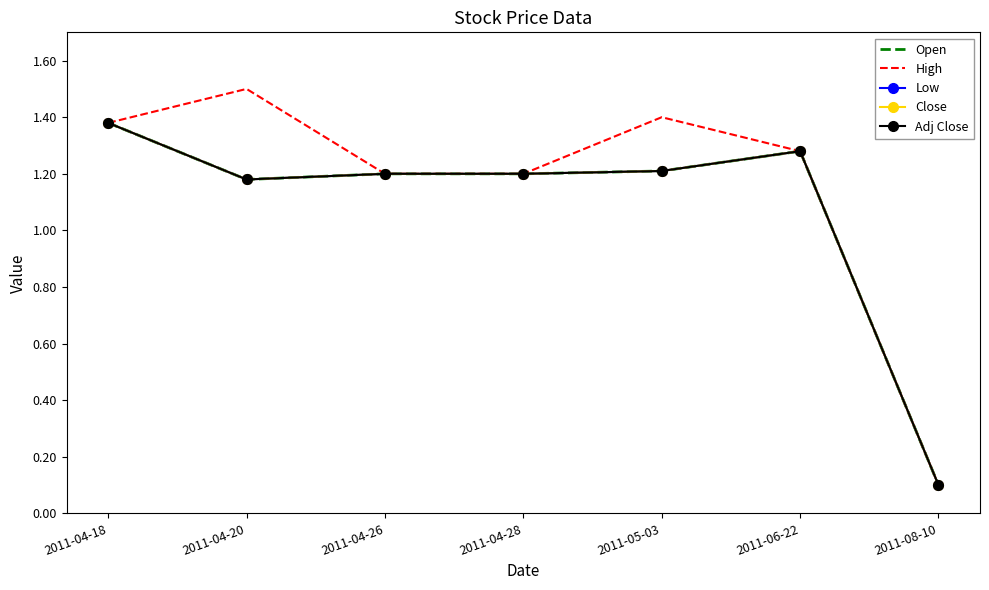

Rank the series at 2011-04-26 from highest to lowest value.

Open, High, Low, Close, Adj Close